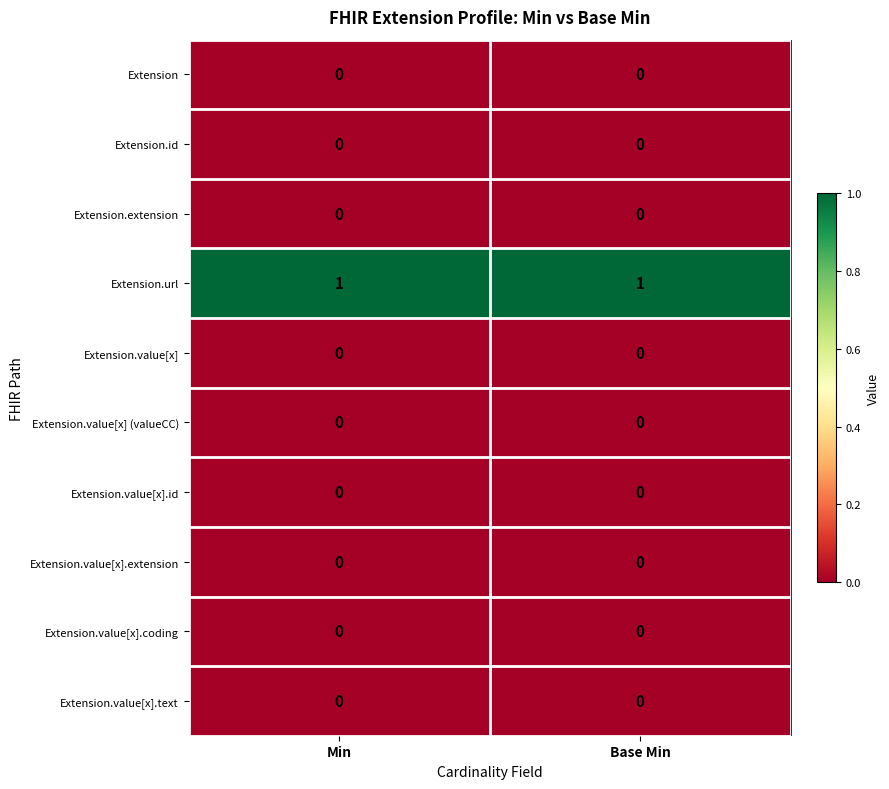

Reading left to right, list all the values displayed in this chart.

Extension: Min=0	Base Min=0
Extension.id: Min=0	Base Min=0
Extension.extension: Min=0	Base Min=0
Extension.url: Min=1	Base Min=1
Extension.value[x]: Min=0	Base Min=0
Extension.value[x] (valueCC): Min=0	Base Min=0
Extension.value[x].id: Min=0	Base Min=0
Extension.value[x].extension: Min=0	Base Min=0
Extension.value[x].coding: Min=0	Base Min=0
Extension.value[x].text: Min=0	Base Min=0